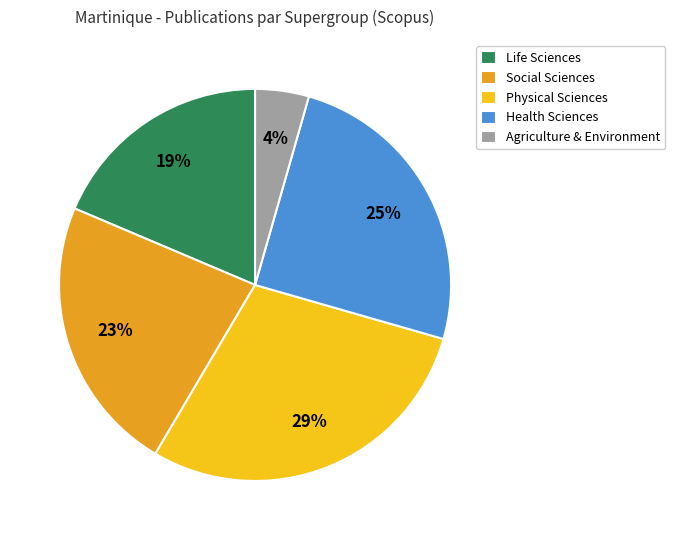

How many slices are in this pie chart?

5